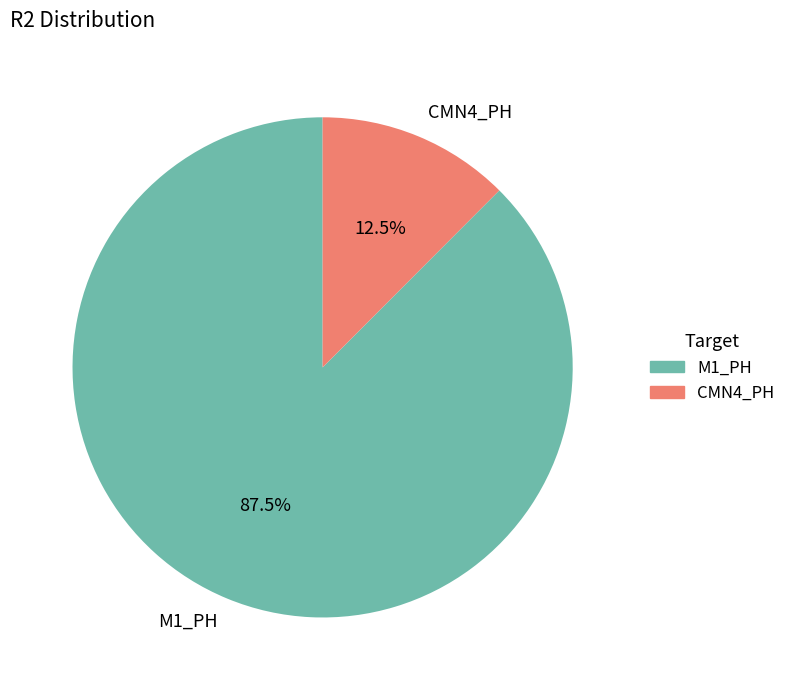

Which slice is the largest?

M1_PH